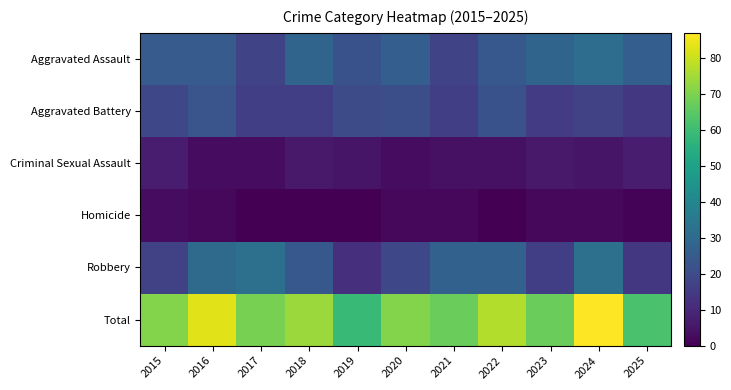

Which series has the largest total across all categories?

Total